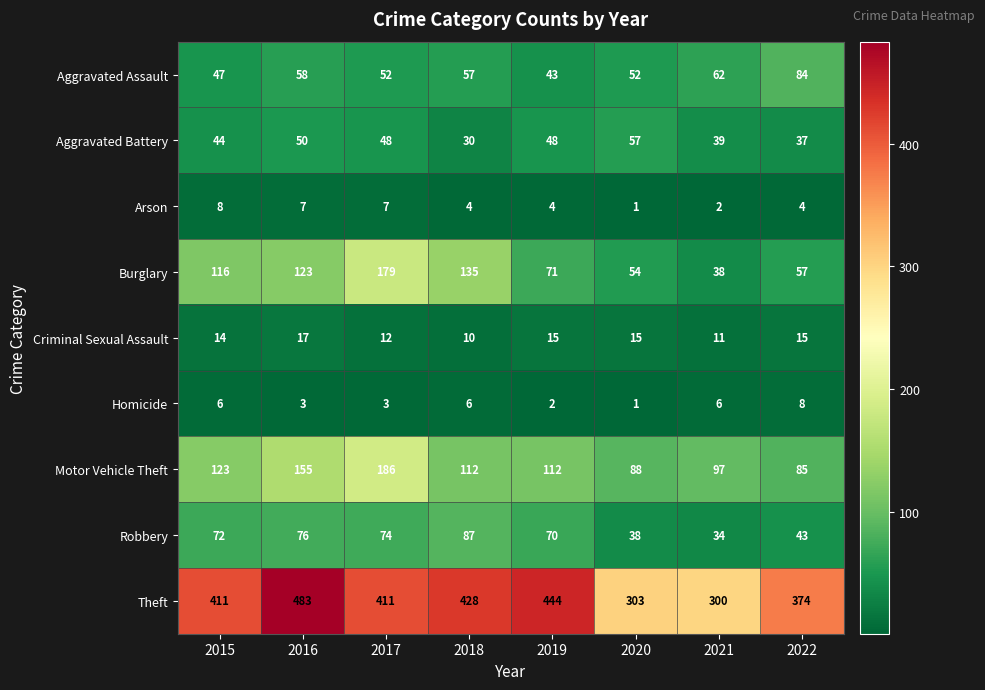

Which label corresponds to the smallest value in the chart?

2020